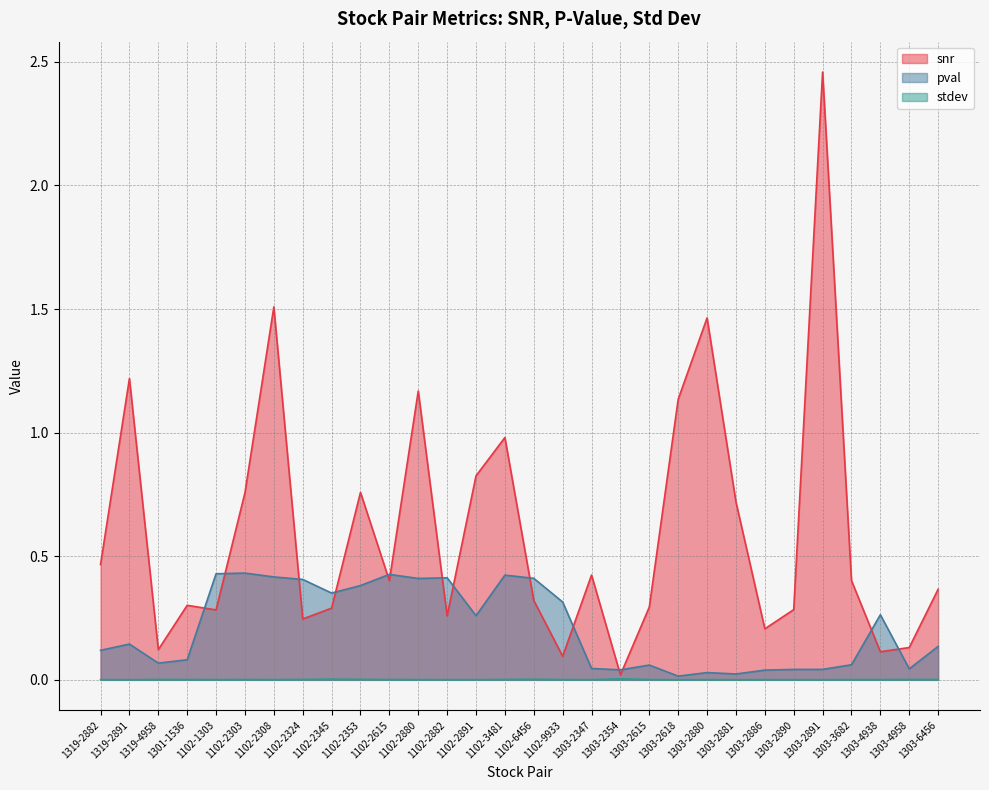

Reading left to right, transcribe all the data shown in this chart.

snr: 1319-2882=0.5	1319-2891=1.2	1319-4958=0.1	1301-1536=0.3	1102-1303=0.3	1102-2303=0.8	1102-2308=1.5	1102-2324=0.2	1102-2345=0.3	1102-2353=0.8	1102-2615=0.4	1102-2880=1.2	1102-2882=0.3	1102-2891=0.8	1102-3481=1.0	1102-6456=0.3	1102-9933=0.1	1303-2347=0.4	1303-2354=0.0	1303-2615=0.3	1303-2618=1.1	1303-2880=1.5	1303-2881=0.7	1303-2886=0.2	1303-2890=0.3	1303-2891=2.5	1303-3682=0.4	1303-4938=0.1	1303-4958=0.1	1303-6456=0.4
pval: 1319-2882=0.1	1319-2891=0.1	1319-4958=0.1	1301-1536=0.1	1102-1303=0.4	1102-2303=0.4	1102-2308=0.4	1102-2324=0.4	1102-2345=0.4	1102-2353=0.4	1102-2615=0.4	1102-2880=0.4	1102-2882=0.4	1102-2891=0.3	1102-3481=0.4	1102-6456=0.4	1102-9933=0.3	1303-2347=0.0	1303-2354=0.0	1303-2615=0.1	1303-2618=0.0	1303-2880=0.0	1303-2881=0.0	1303-2886=0.0	1303-2890=0.0	1303-2891=0.0	1303-3682=0.1	1303-4938=0.3	1303-4958=0.0	1303-6456=0.1
stdev: 1319-2882=0.0	1319-2891=0.0	1319-4958=0.0	1301-1536=0.0	1102-1303=0.0	1102-2303=0.0	1102-2308=0.0	1102-2324=0.0	1102-2345=0.0	1102-2353=0.0	1102-2615=0.0	1102-2880=0.0	1102-2882=0.0	1102-2891=0.0	1102-3481=0.0	1102-6456=0.0	1102-9933=0.0	1303-2347=0.0	1303-2354=0.0	1303-2615=0.0	1303-2618=0.0	1303-2880=0.0	1303-2881=0.0	1303-2886=0.0	1303-2890=0.0	1303-2891=0.0	1303-3682=0.0	1303-4938=0.0	1303-4958=0.0	1303-6456=0.0